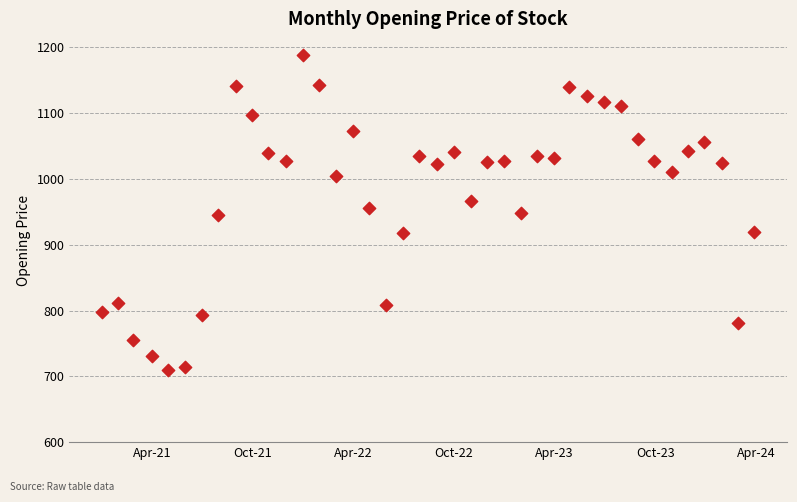

What is the range of X values (max minus min)?

1184.0